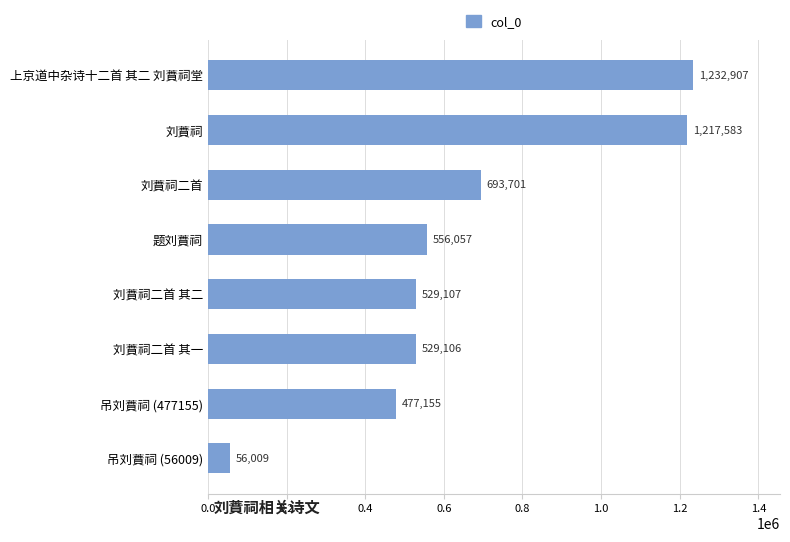

Reading top to bottom, what are all the values shown in this chart?

1232907	1217583	693701	556057	529107	529106	477155	56009